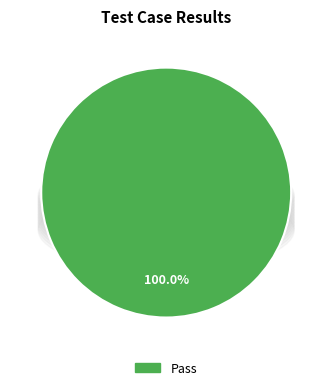

Combined, what portion of the pie is Suspended and Pass?

100.0%